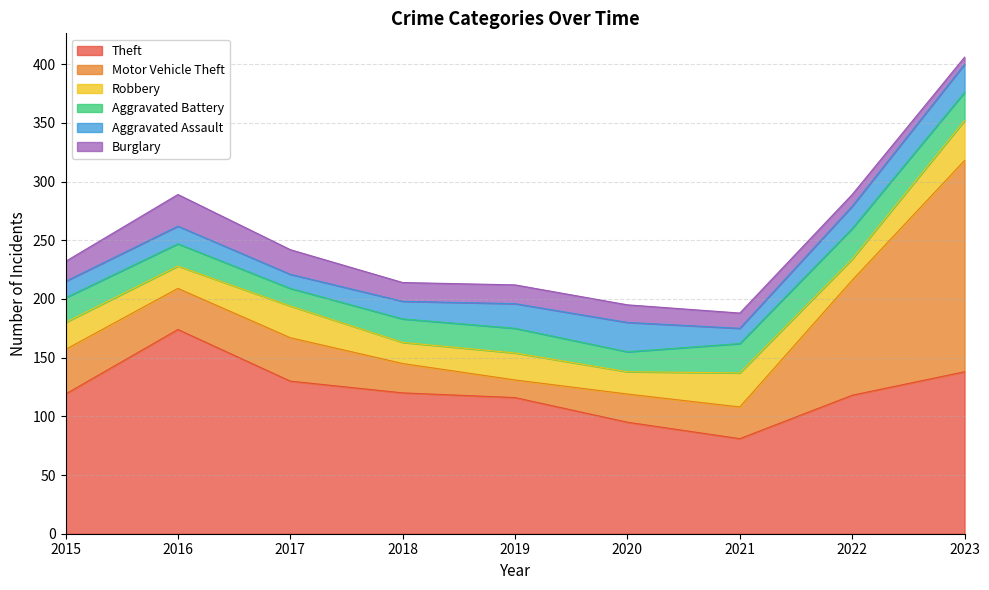

True or false: Aggravated Assault and Theft intersect in this chart.

False